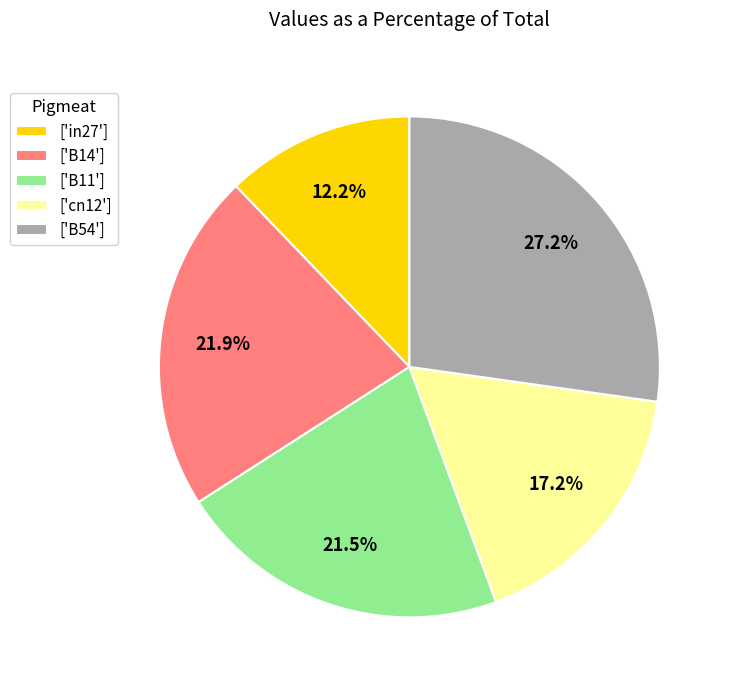

What is the largest slice in the pie chart?

['B54']